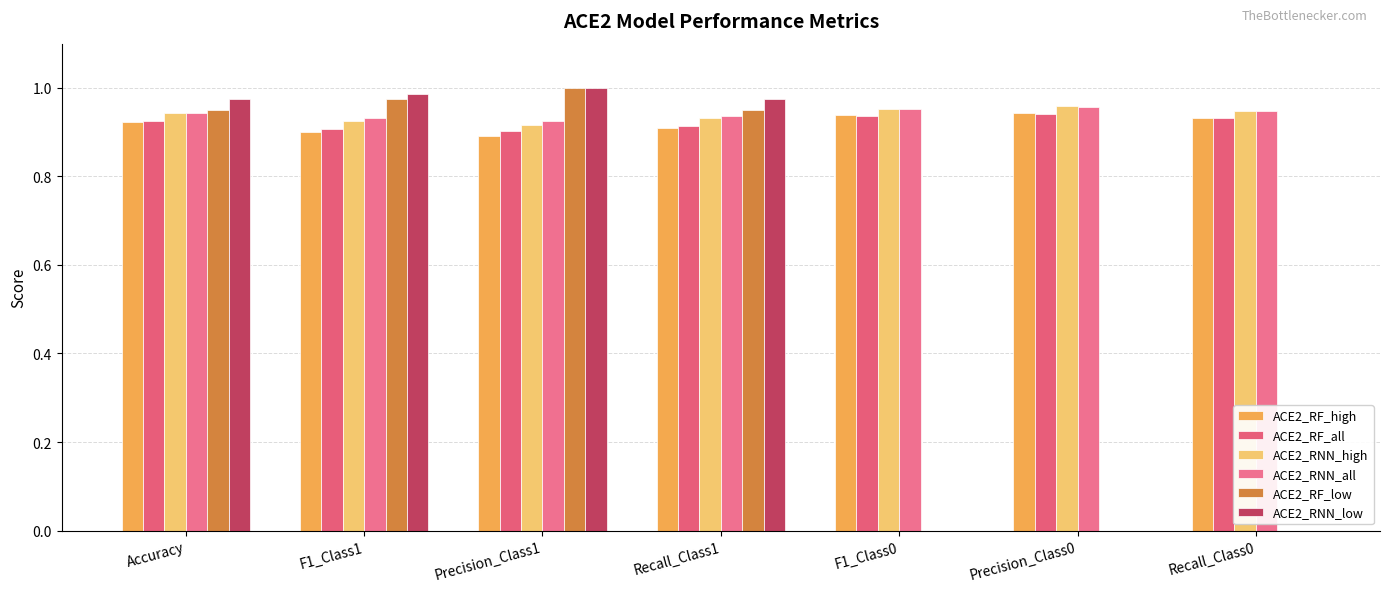

What is the maximum value shown in the chart?

1.0